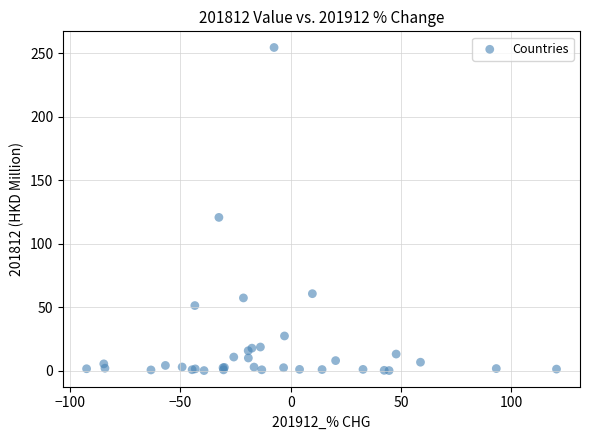

What Y value in the scatter plot is closest to 127?

120.8